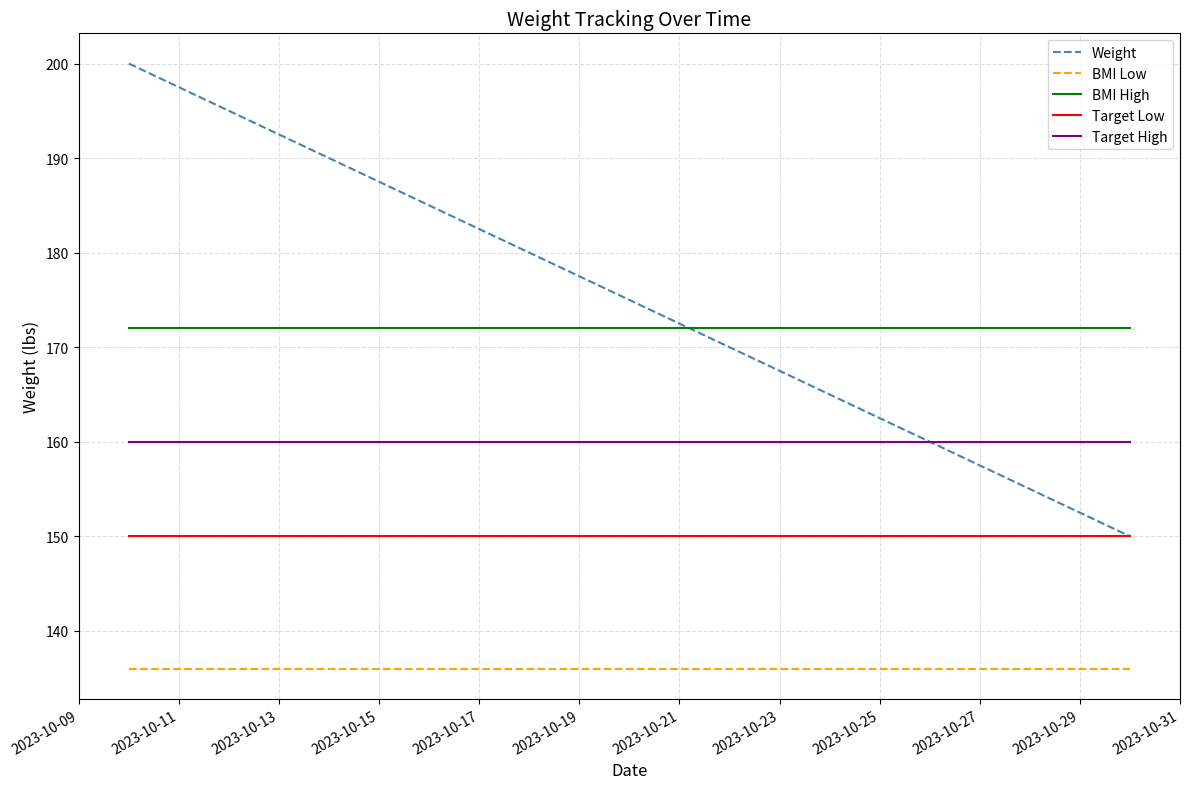

Rank the series by their maximum value, from highest to lowest.

Weight, BMI High, Target High, Target Low, BMI Low